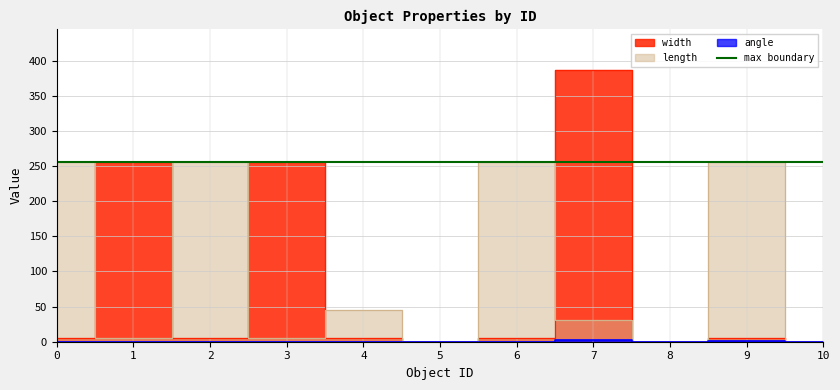

Which has a higher value, 1 or 6?

1